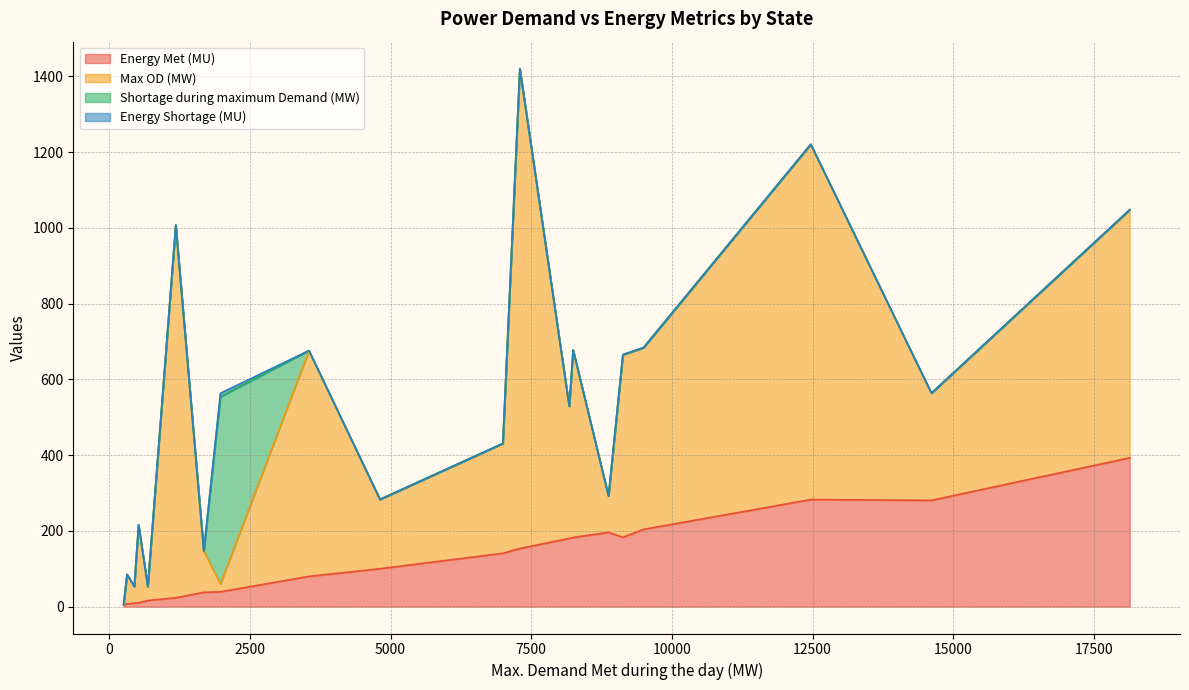

Rank the categories by Max OD (MW) value from lowest to highest.

Chandigarh, J&K, DNH, Goa, DD, Punjab, Uttarakhand, Delhi, Essar steel, UP, Haryana, Rajasthan, Telangana, Karnataka, Andhra Pradesh, Chhattisgarh, Maharashtra, Gujarat, HP, MP